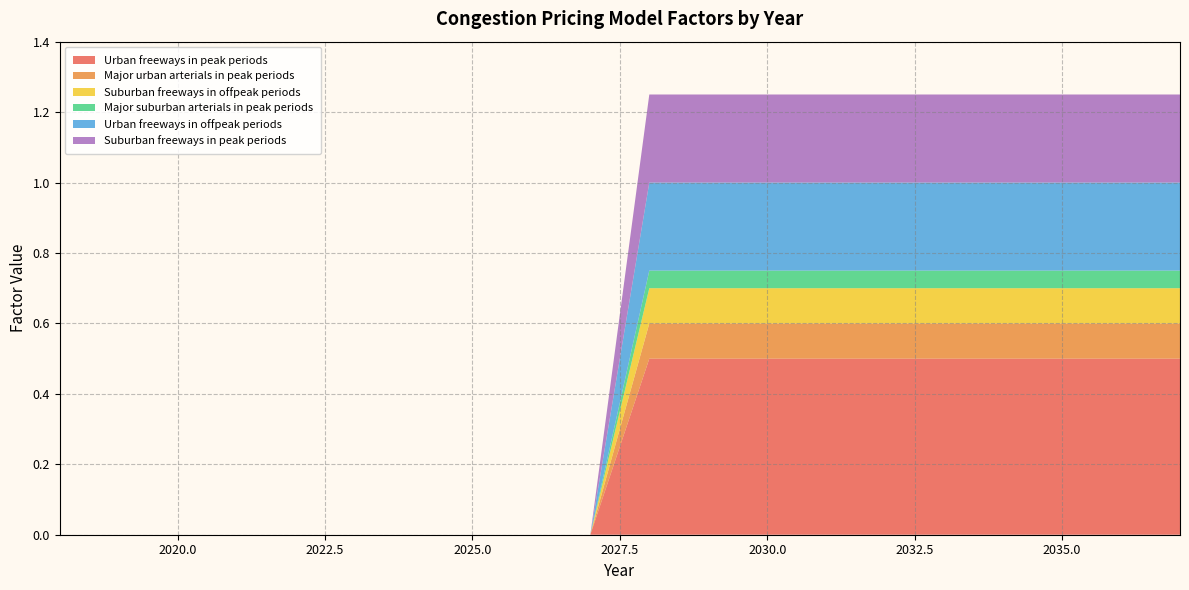

Reading left to right, list all the values displayed in this chart.

Urban freeways in peak periods: 2018=0.0	2019=0.0	2020=0.0	2021=0.0	2022=0.0	2023=0.0	2024=0.0	2025=0.0	2026=0.0	2027=0.0	2028=0.5	2029=0.5	2030=0.5	2031=0.5	2032=0.5	2033=0.5	2034=0.5	2035=0.5	2036=0.5	2037=0.5
Major urban arterials in peak periods: 2018=0.0	2019=0.0	2020=0.0	2021=0.0	2022=0.0	2023=0.0	2024=0.0	2025=0.0	2026=0.0	2027=0.0	2028=0.1	2029=0.1	2030=0.1	2031=0.1	2032=0.1	2033=0.1	2034=0.1	2035=0.1	2036=0.1	2037=0.1
Suburban freeways in offpeak periods: 2018=0.0	2019=0.0	2020=0.0	2021=0.0	2022=0.0	2023=0.0	2024=0.0	2025=0.0	2026=0.0	2027=0.0	2028=0.1	2029=0.1	2030=0.1	2031=0.1	2032=0.1	2033=0.1	2034=0.1	2035=0.1	2036=0.1	2037=0.1
Major suburban arterials in peak periods: 2018=0.0	2019=0.0	2020=0.0	2021=0.0	2022=0.0	2023=0.0	2024=0.0	2025=0.0	2026=0.0	2027=0.0	2028=0.1	2029=0.1	2030=0.1	2031=0.1	2032=0.1	2033=0.1	2034=0.1	2035=0.1	2036=0.1	2037=0.1
Urban freeways in offpeak periods: 2018=0.0	2019=0.0	2020=0.0	2021=0.0	2022=0.0	2023=0.0	2024=0.0	2025=0.0	2026=0.0	2027=0.0	2028=0.2	2029=0.2	2030=0.2	2031=0.2	2032=0.2	2033=0.2	2034=0.2	2035=0.2	2036=0.2	2037=0.2
Suburban freeways in peak periods: 2018=0.0	2019=0.0	2020=0.0	2021=0.0	2022=0.0	2023=0.0	2024=0.0	2025=0.0	2026=0.0	2027=0.0	2028=0.2	2029=0.2	2030=0.2	2031=0.2	2032=0.2	2033=0.2	2034=0.2	2035=0.2	2036=0.2	2037=0.2